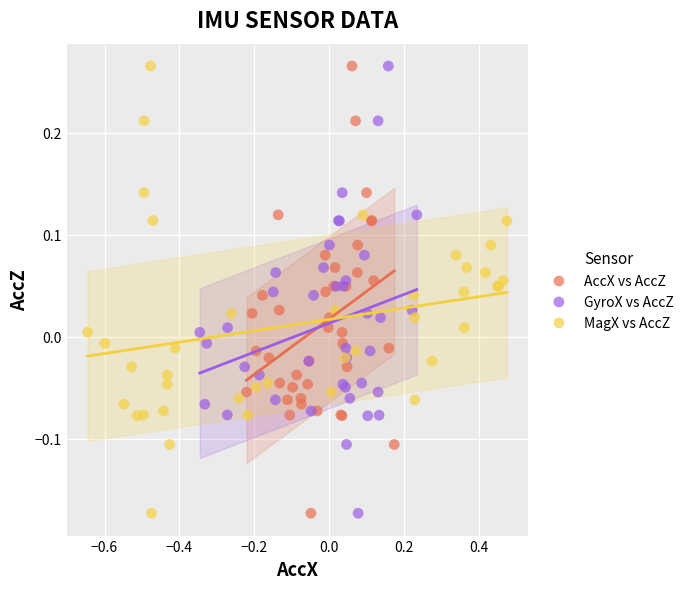

What are all the series names shown in the legend?

AccX vs AccZ, GyroX vs AccZ, MagX vs AccZ